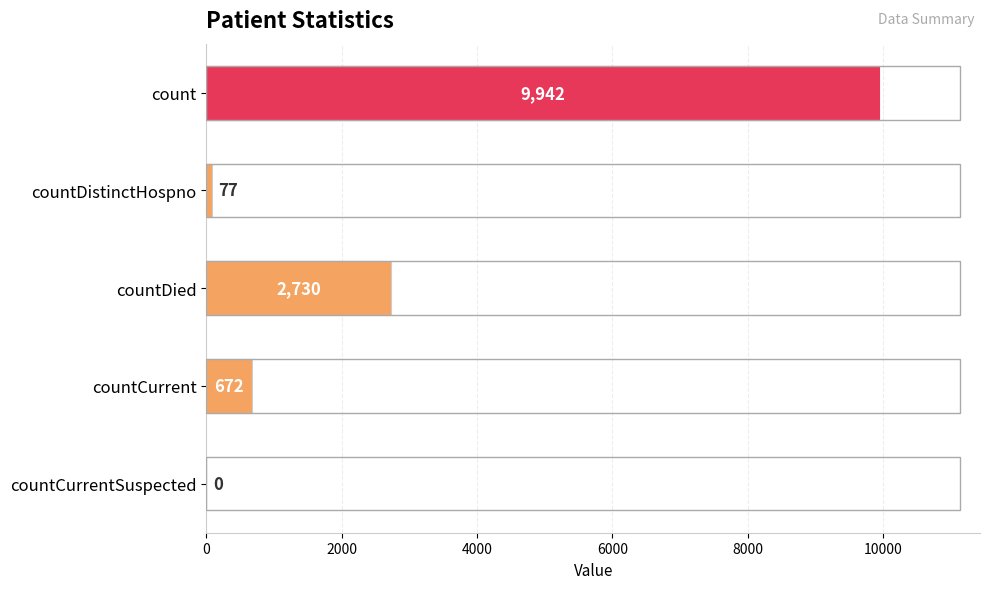

What value does the data have at countDied?

2730